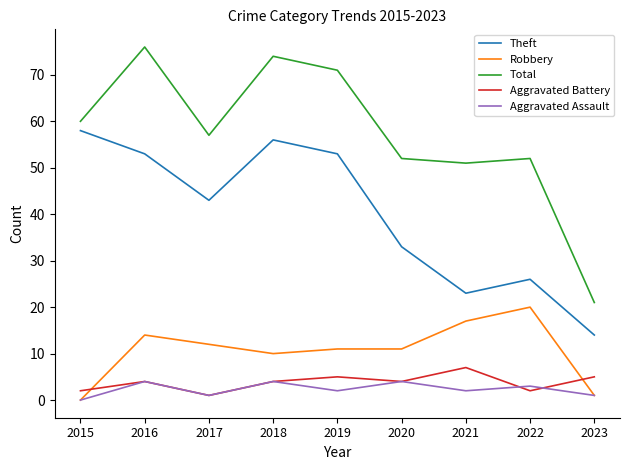

What is the maximum value shown in the chart?

76